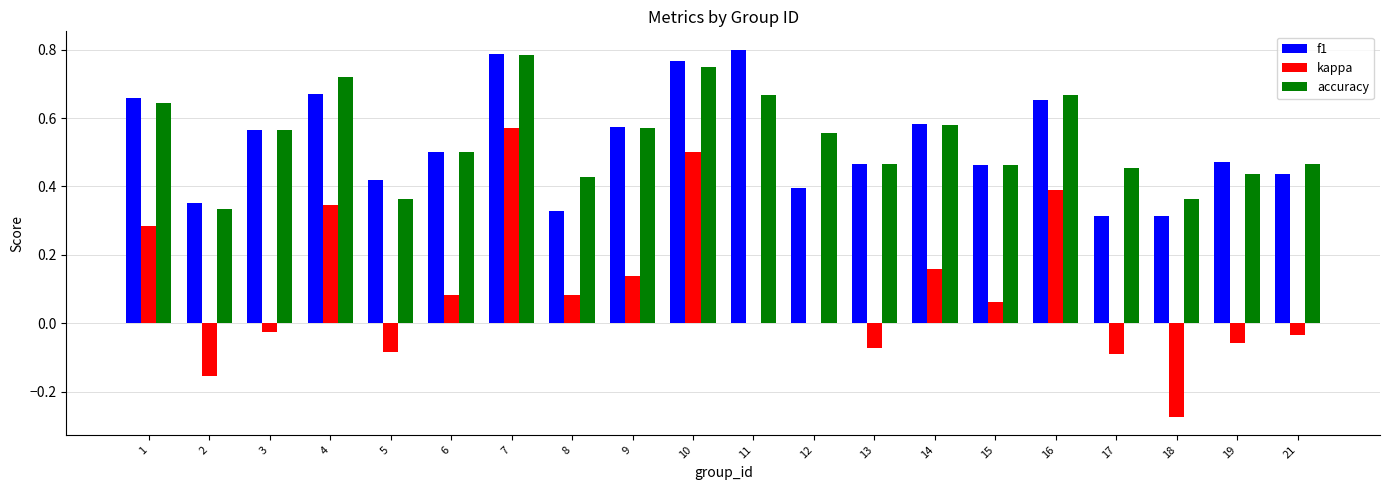

What are all the series names shown in the legend?

f1, kappa, accuracy